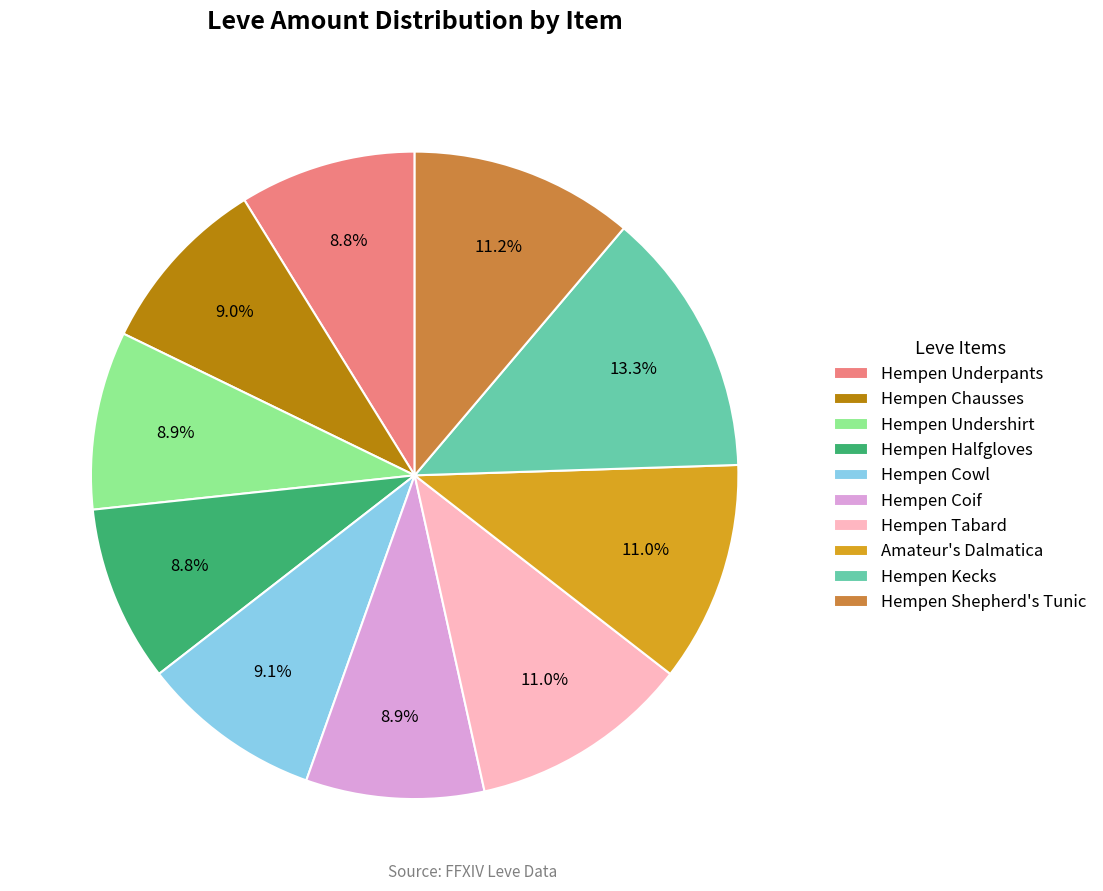

Combined, do Hempen Undershirt and Amateur's Dalmatica account for over 50%?

No